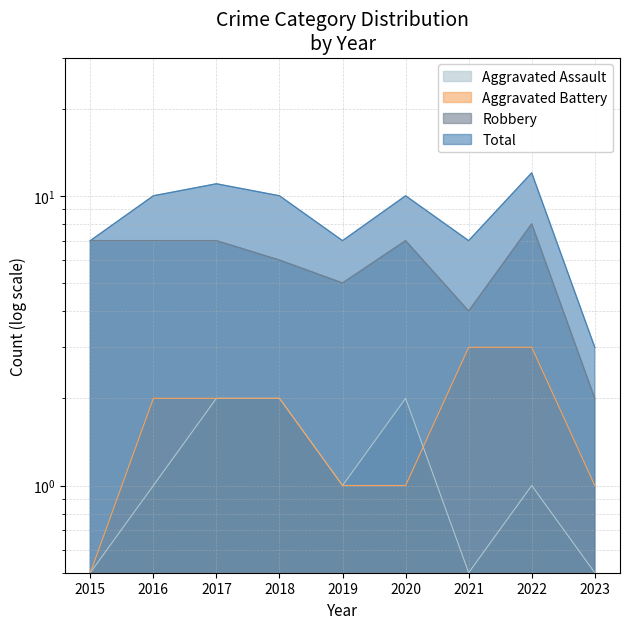

Rank the series at 2023 from highest to lowest value.

Total, Robbery, Aggravated Battery, Aggravated Assault